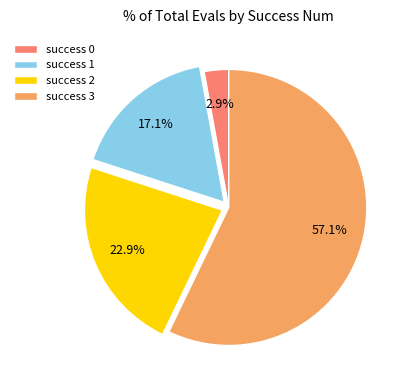

Which slice is the largest?

success 3